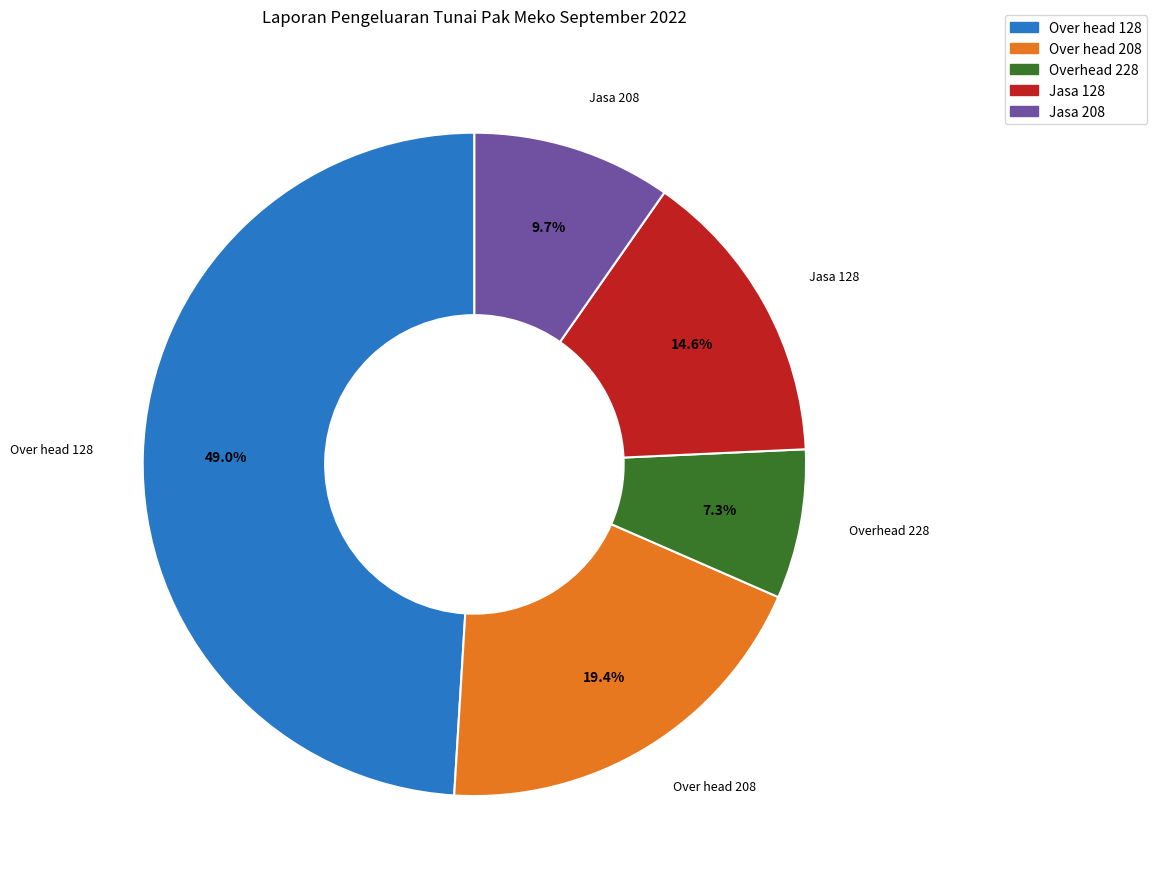

Does Jasa 128 account for over 50% of the chart?

No